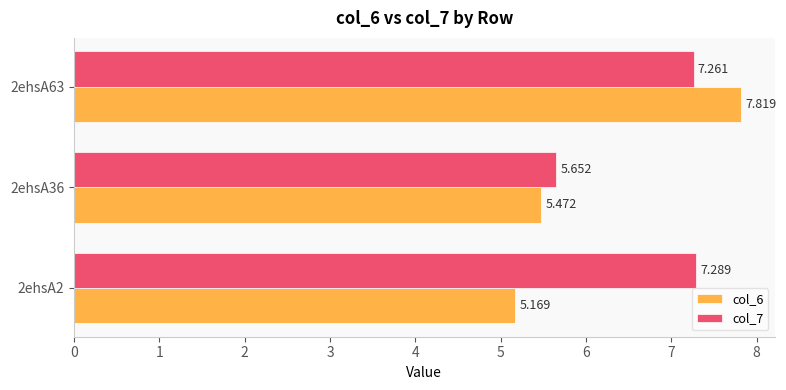

List the labels in order of col_6 value, largest first.

2ehsA63, 2ehsA36, 2ehsA2